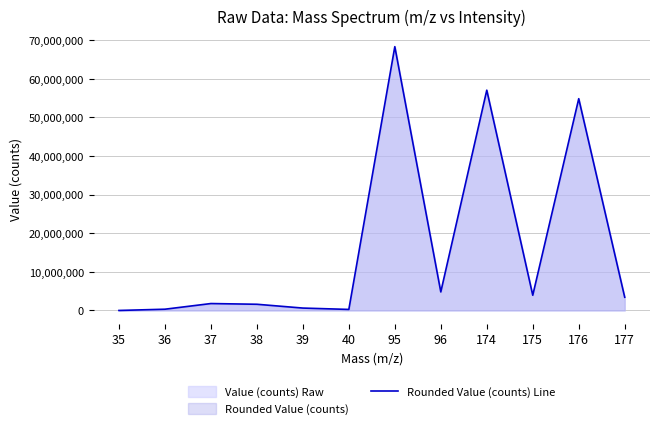

Rank the categories by value from lowest to highest.

35, 40, 36, 39, 38, 37, 177, 175, 96, 176, 174, 95